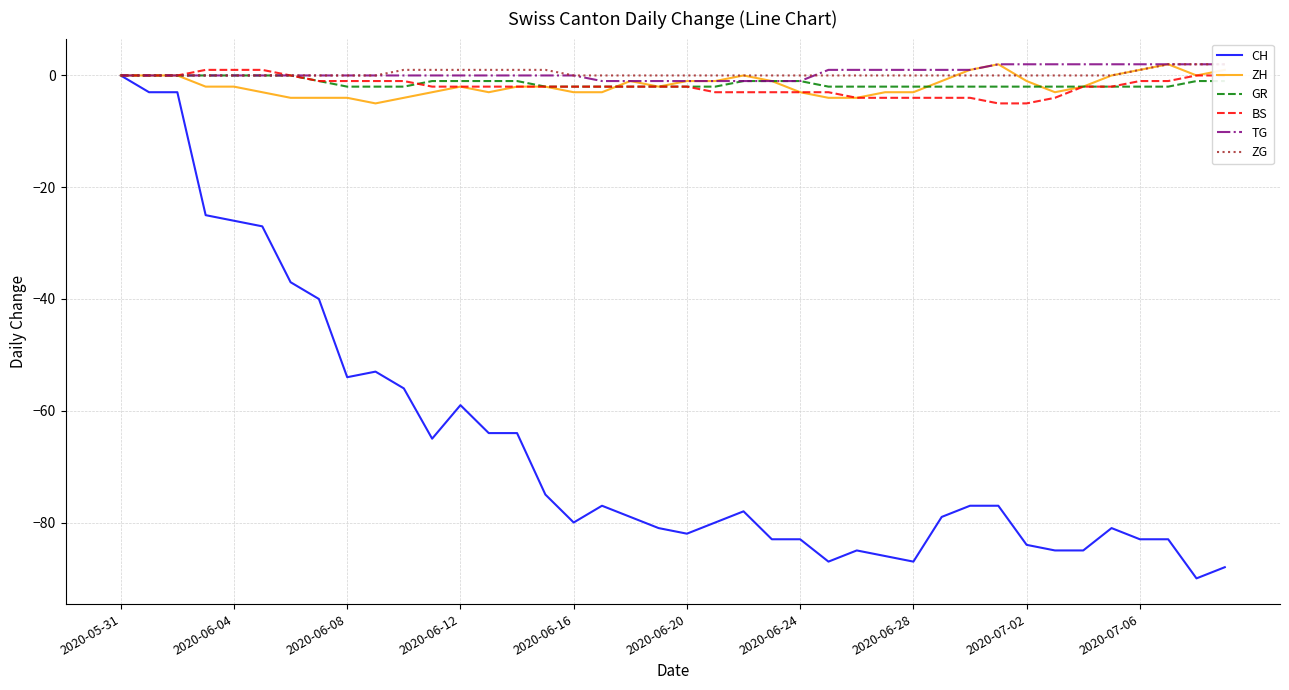

At which label is BS closest to -2?

11